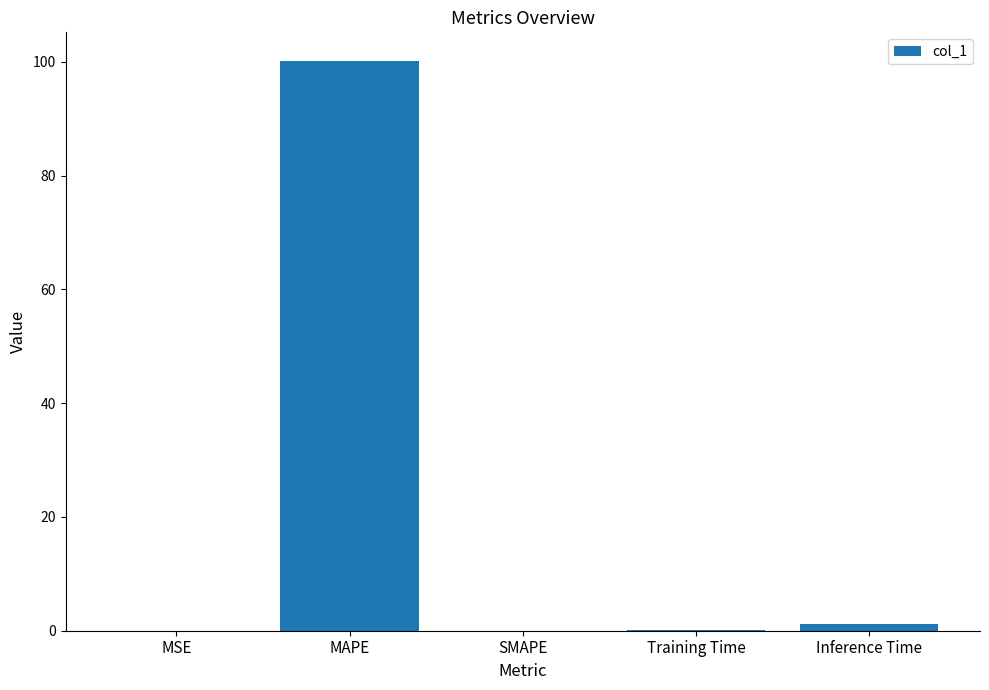

What is the greatest value displayed?

100.2